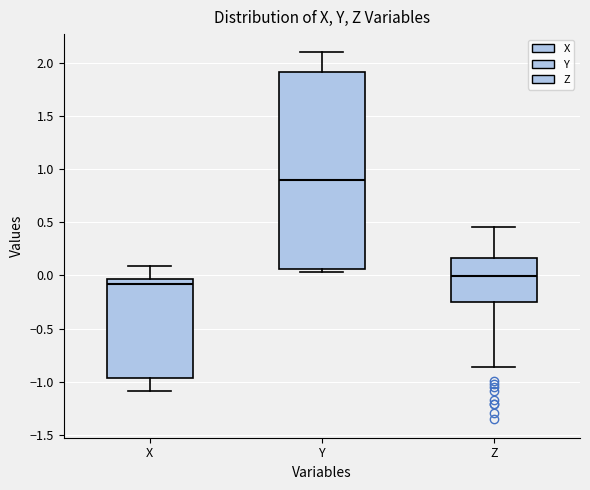

Where is the upper edge of the box for Z on the y-axis? The values are not printed on the chart, so give them approximately, as read against the axis.

0.15